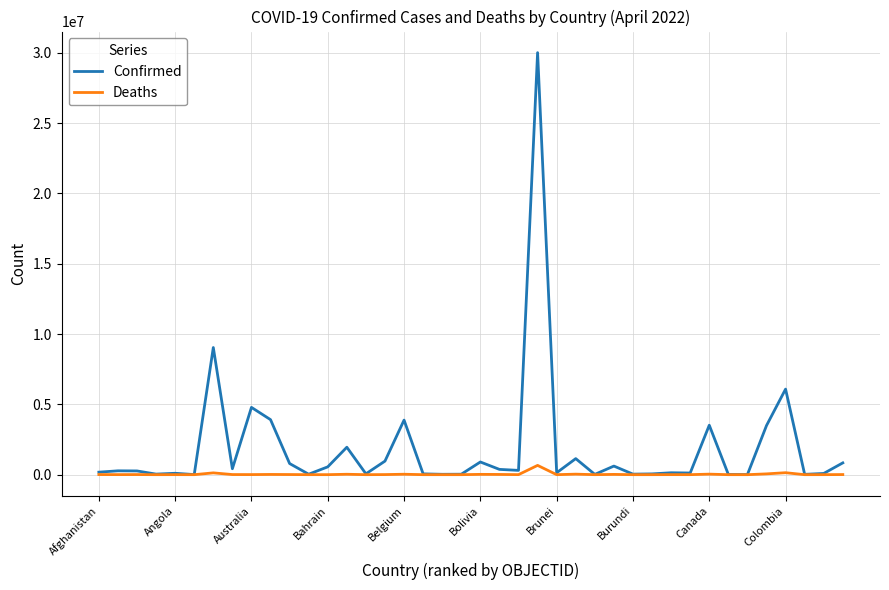

What is the highest value of the Confirmed series?

30015357